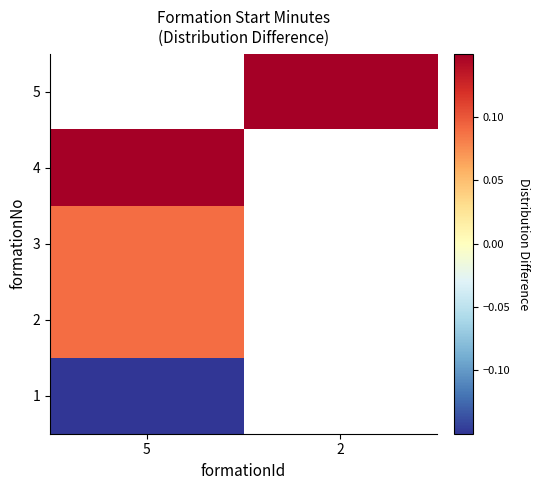

Rank the series by their maximum value, from lowest to highest.

1, 2, 3, 4, 5